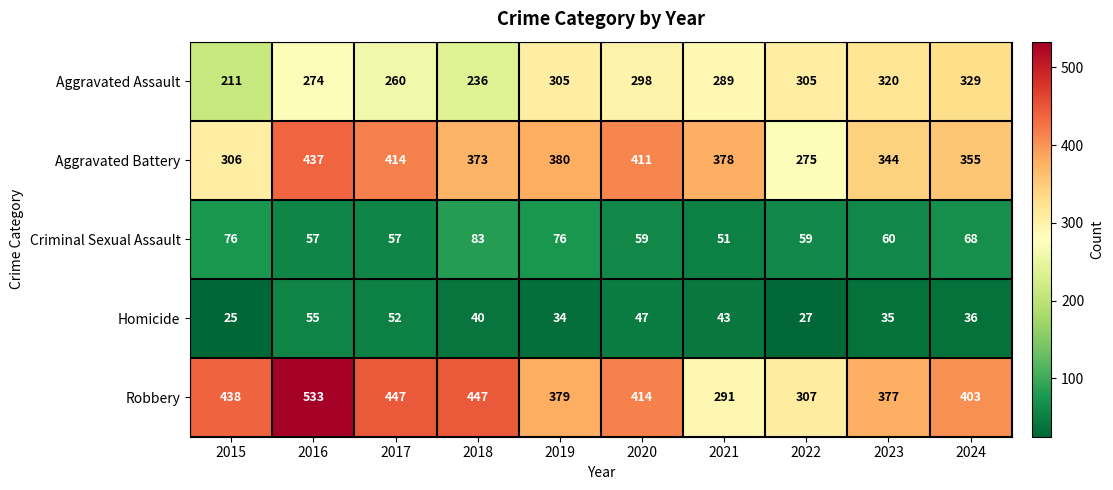

Rank the series at 2020 from highest to lowest value.

Robbery, Aggravated Battery, Aggravated Assault, Criminal Sexual Assault, Homicide